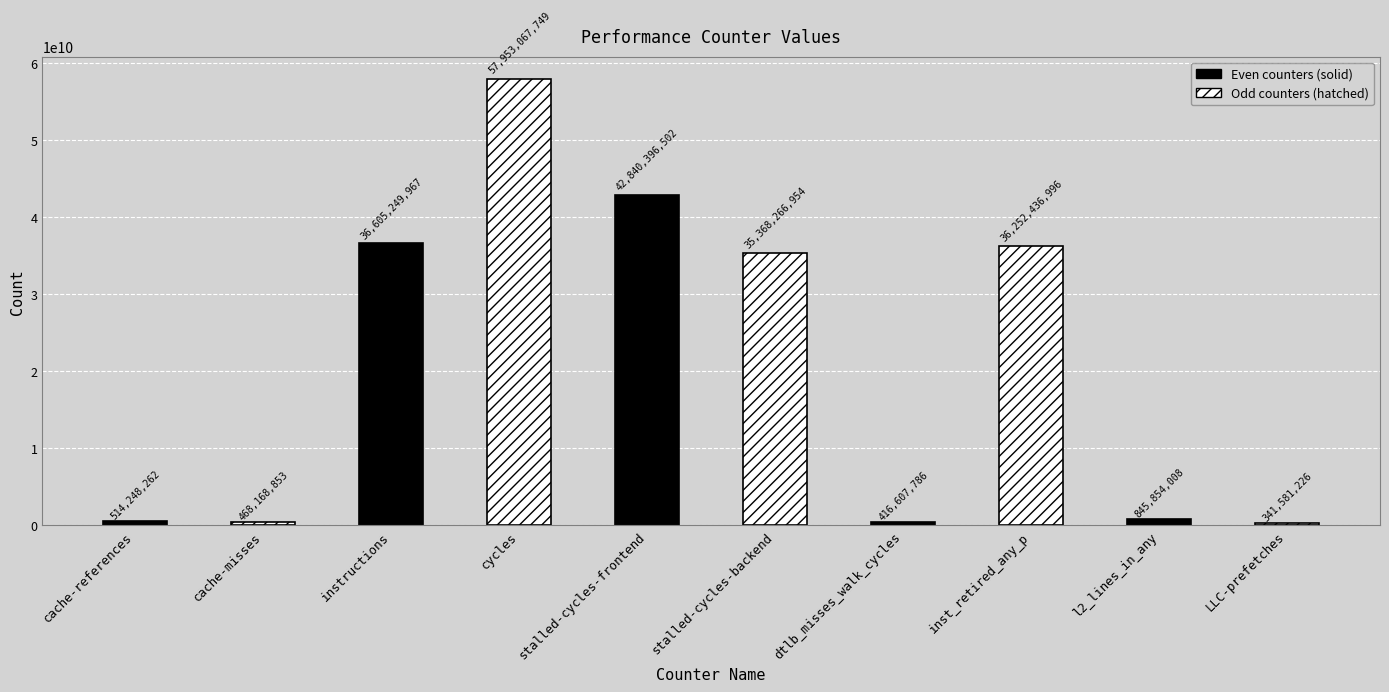

What position from the right is instructions?

8